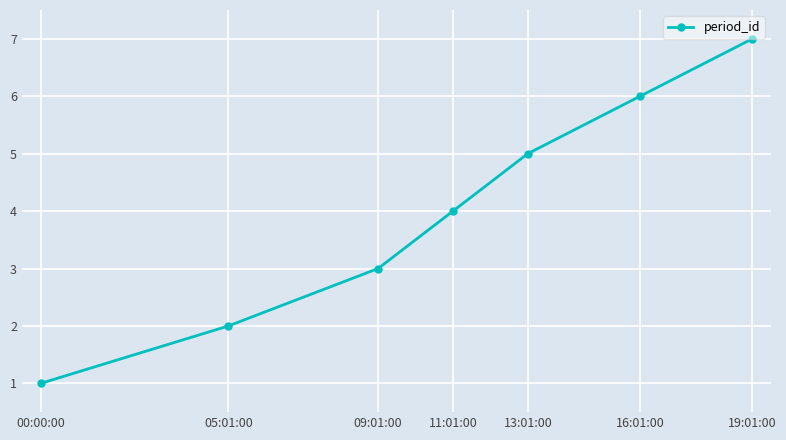

What is the value of the 2nd point from the left?

2